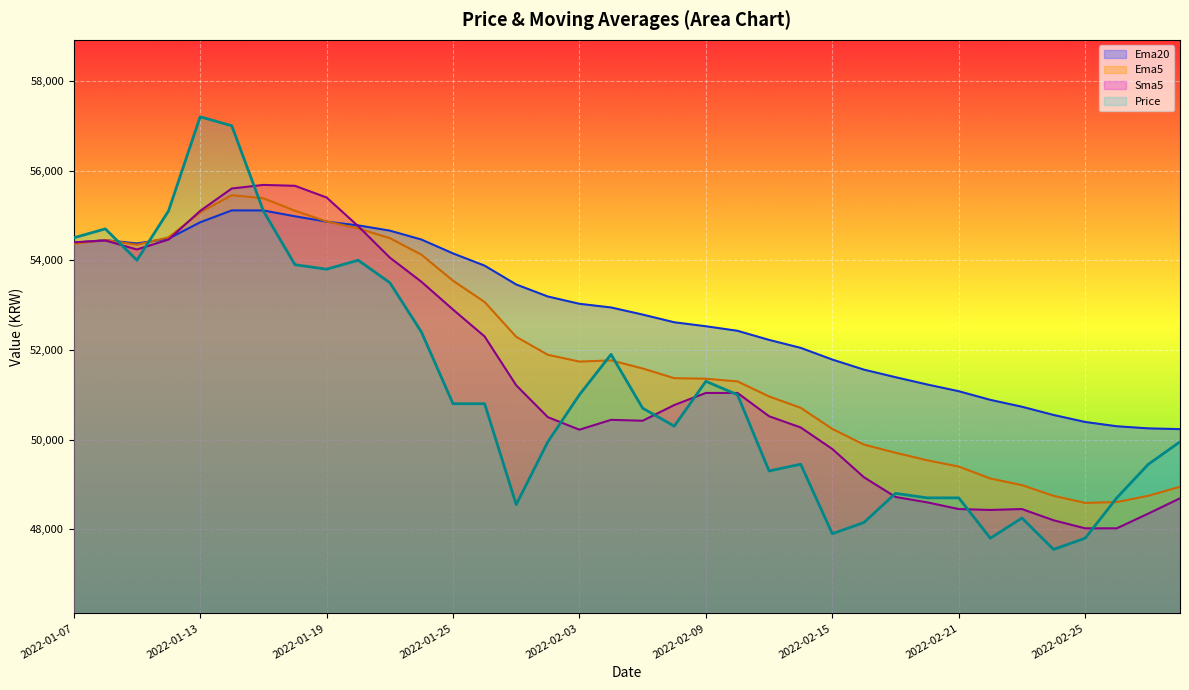

True or false: Ema20 has more than 1 points higher than both neighbors.

True